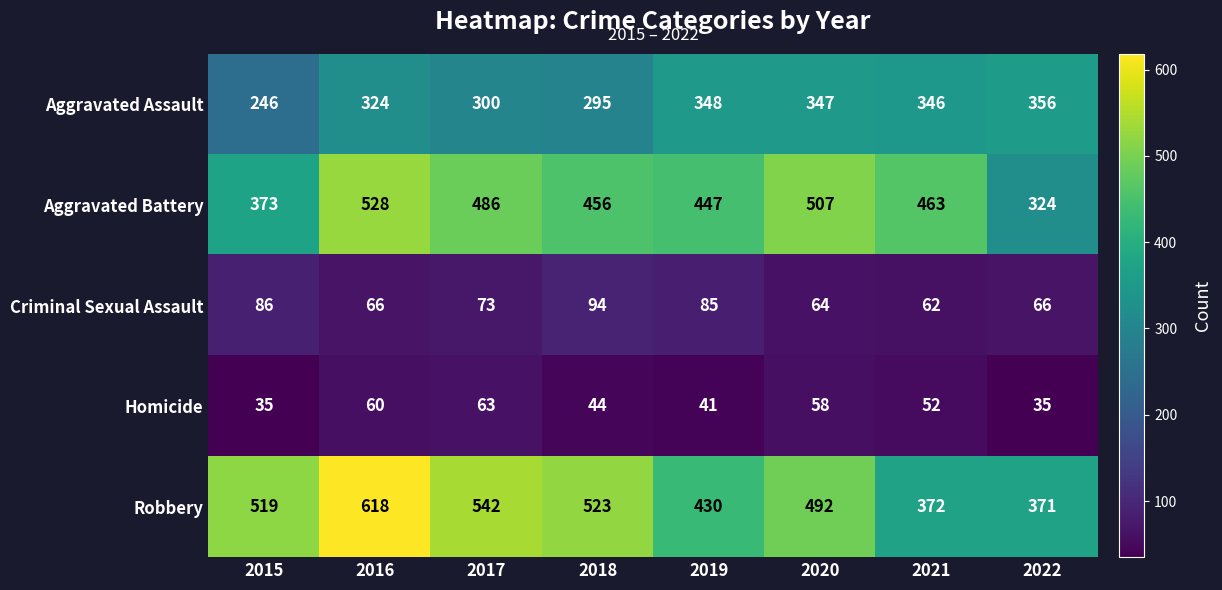

Which series has the largest total across all categories?

Robbery